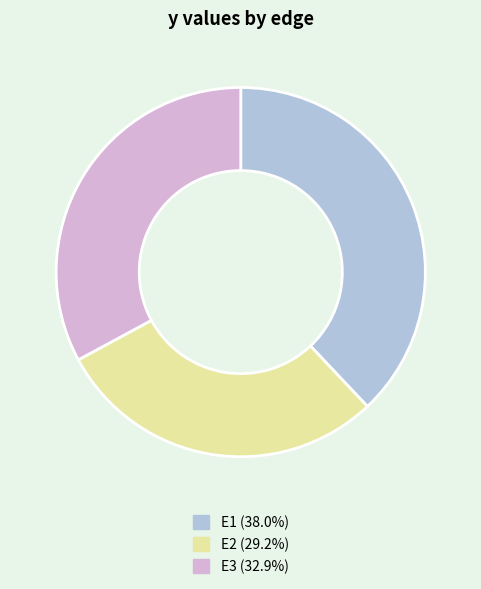

Which has a higher value, E2 or E1?

E1